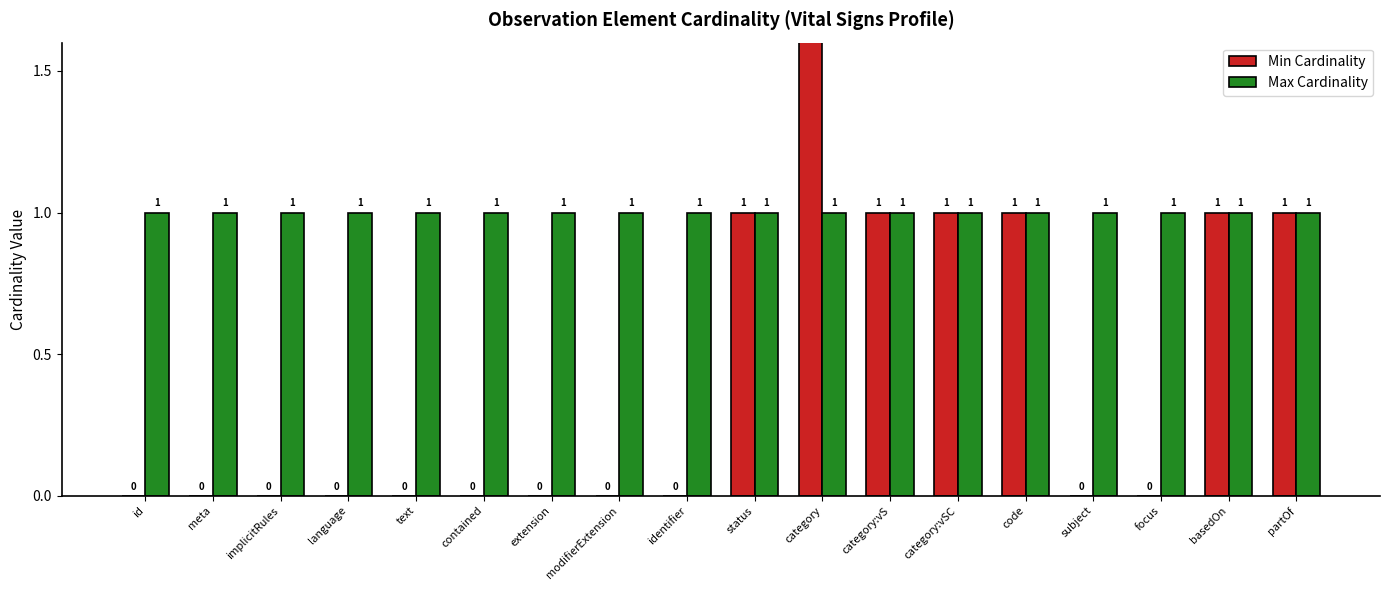

Is it true that Min Cardinality equals 1 at code?

True